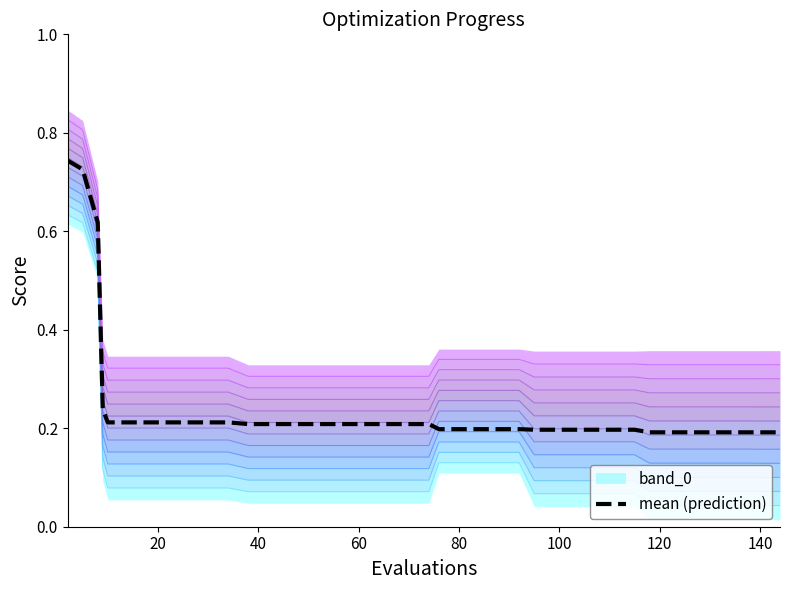

Does the chart have visible grid lines?

No